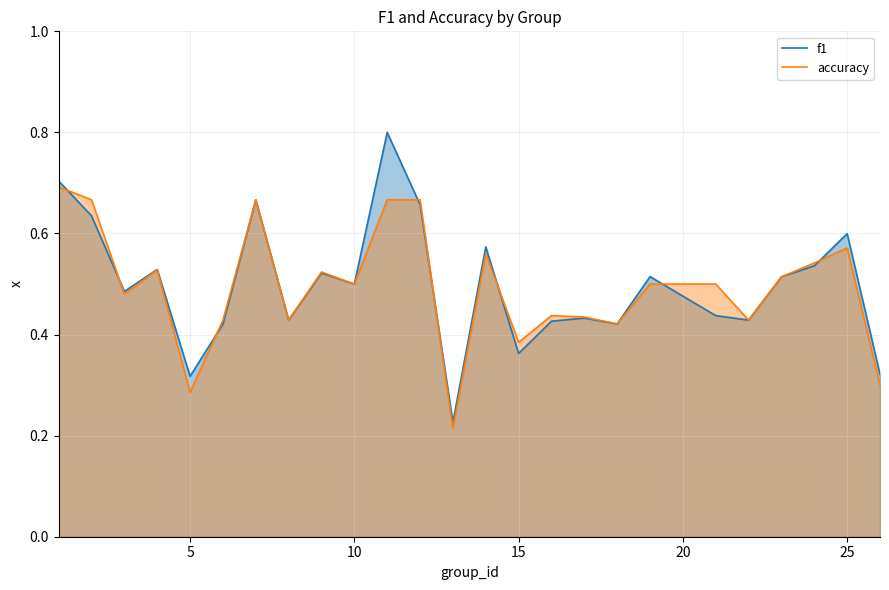

Rank the series by their maximum value, from highest to lowest.

f1, accuracy